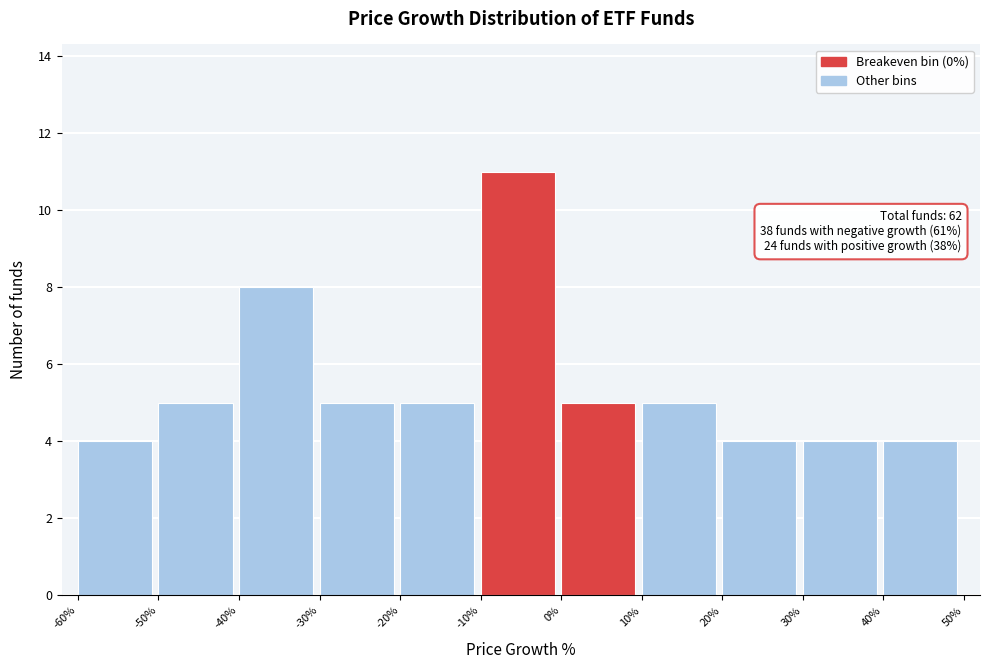

Which range on the x-axis has the tallest bar?

-10% to 0%